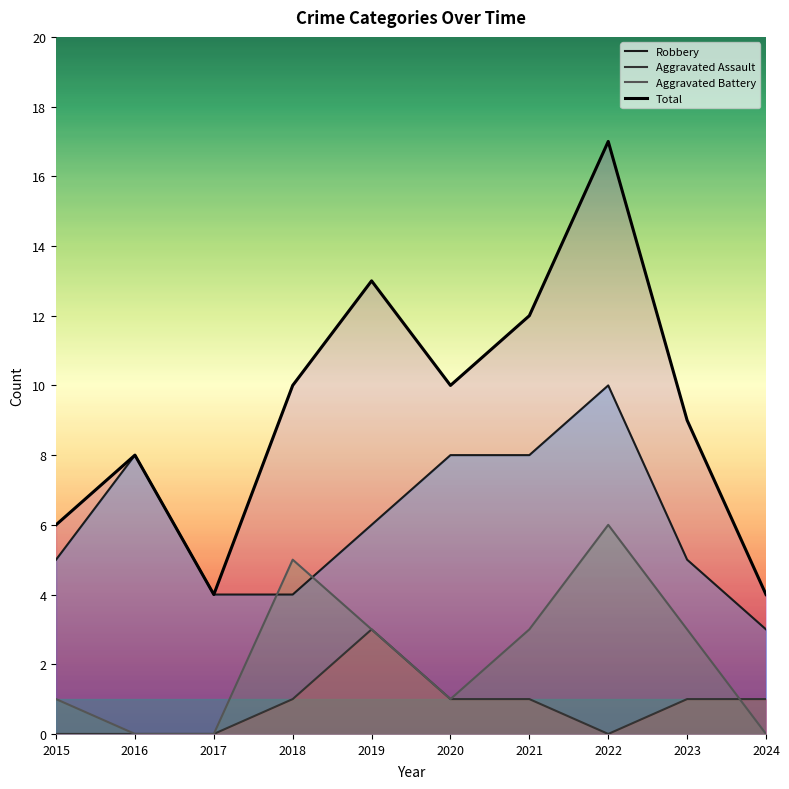

Which has a higher value, 2016 or 2023?

2016